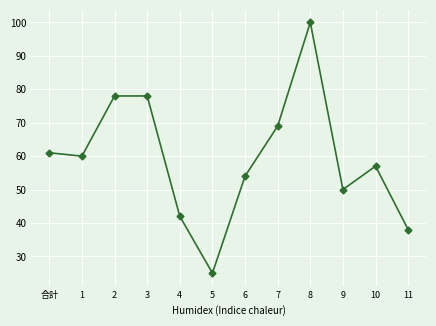

Where is the first local minimum?

1